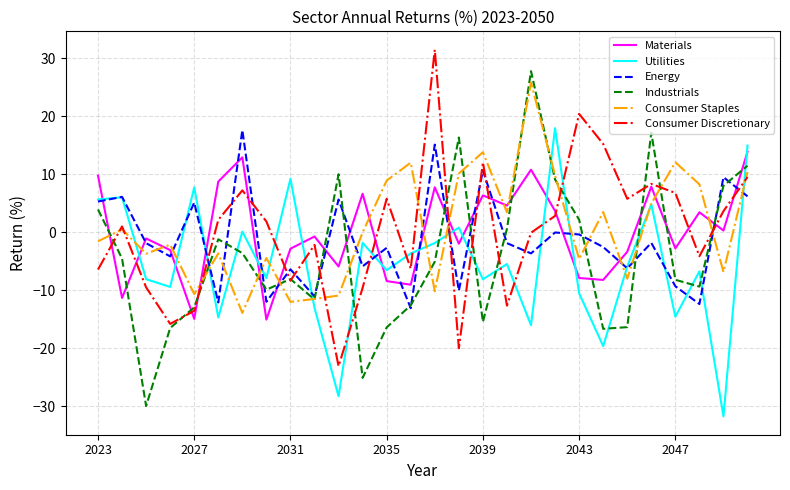

Which series has the widest spread of values?

Industrials